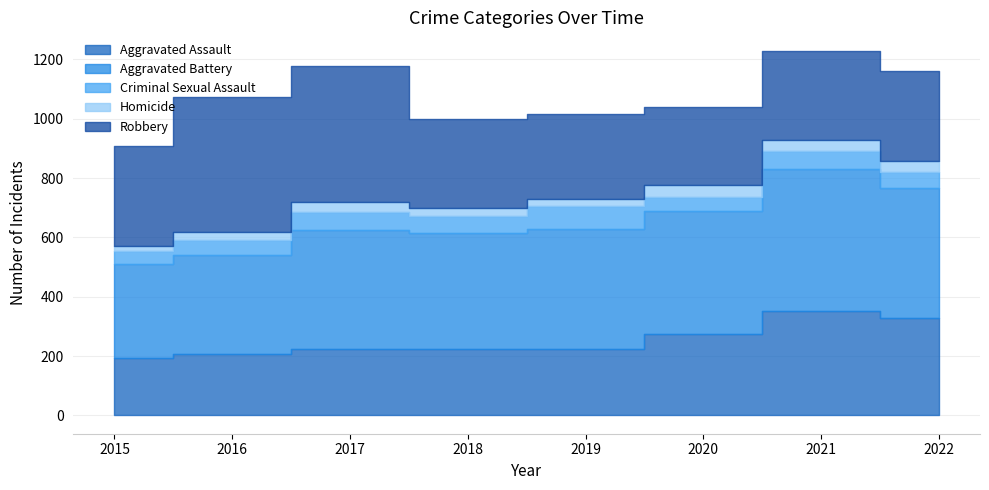

Is it true that Robbery equals 445 at 2015?

False